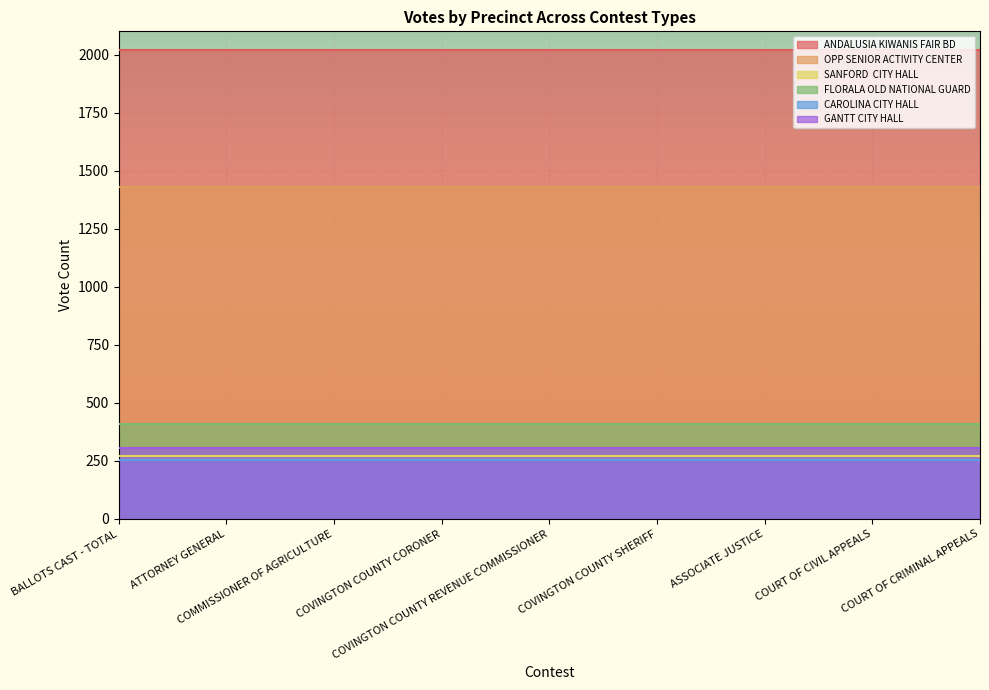

What is the difference between the highest and lowest values at ATTORNEY GENERAL?

1765